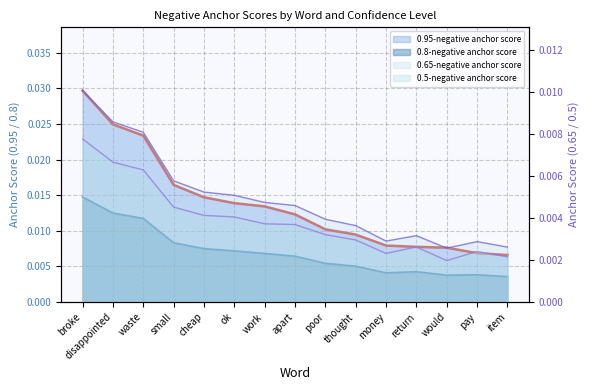

True or false: 0.65-negative anchor score and 0.5-negative anchor score intersect in this chart.

False